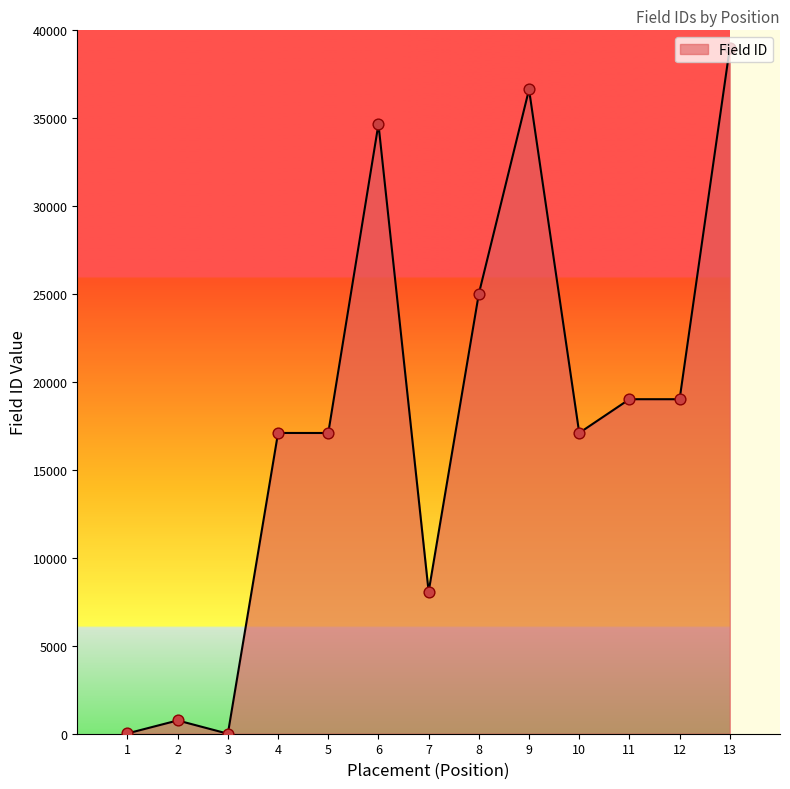

What is the ratio of the value at 7 to the value at 6?

0.2